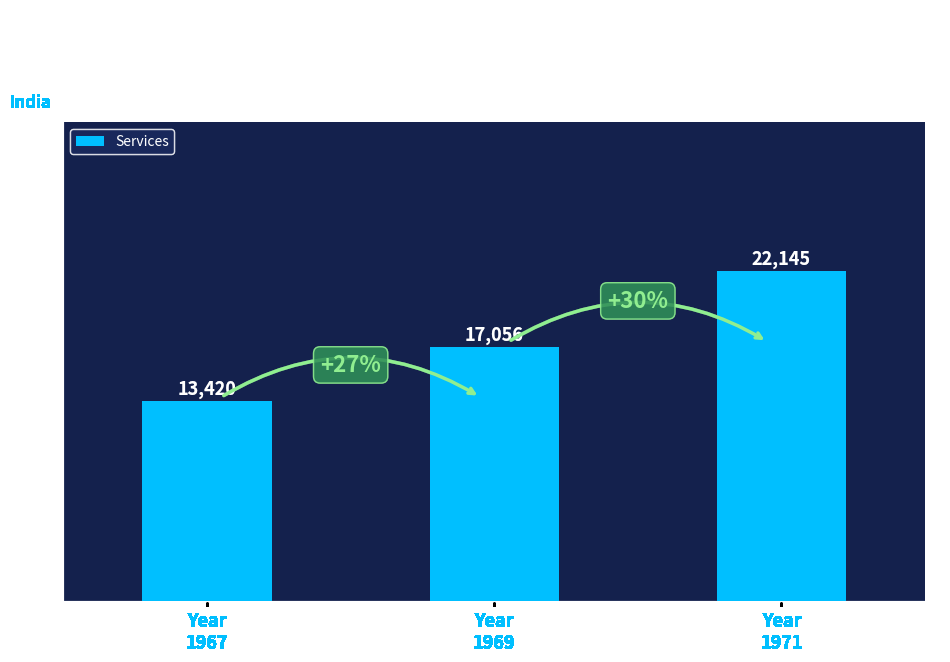

Reading left to right, what are all the values shown in this chart?

Year
1967=13420	Year
1969=17056	Year
1971=22145